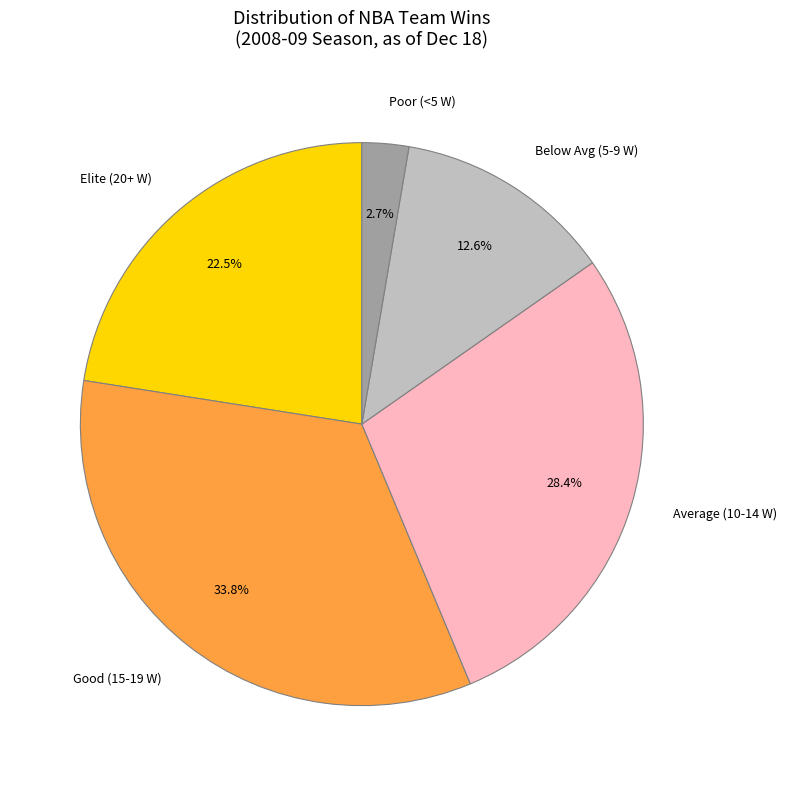

To the nearest percent, what is the difference between the largest and smallest slice percentages?

31%